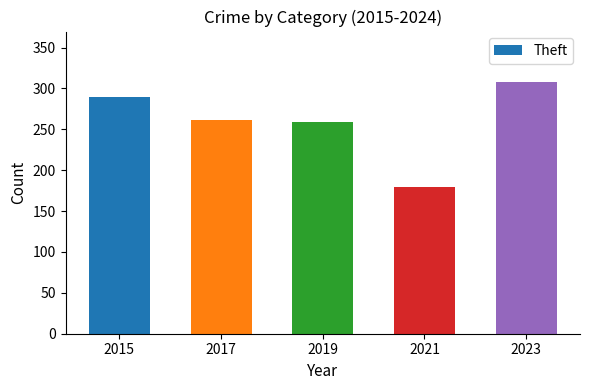

At which category does the chart reach its peak across all series?

2023